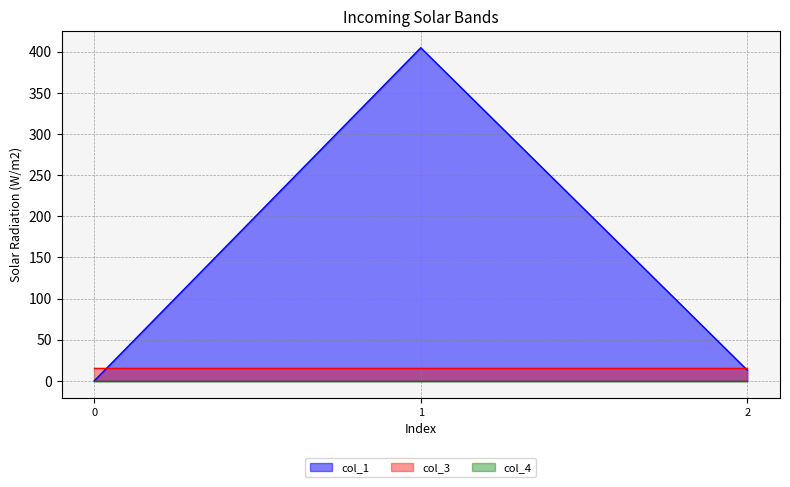

The value of col_3 at 1 is 16.0. True or false?

True